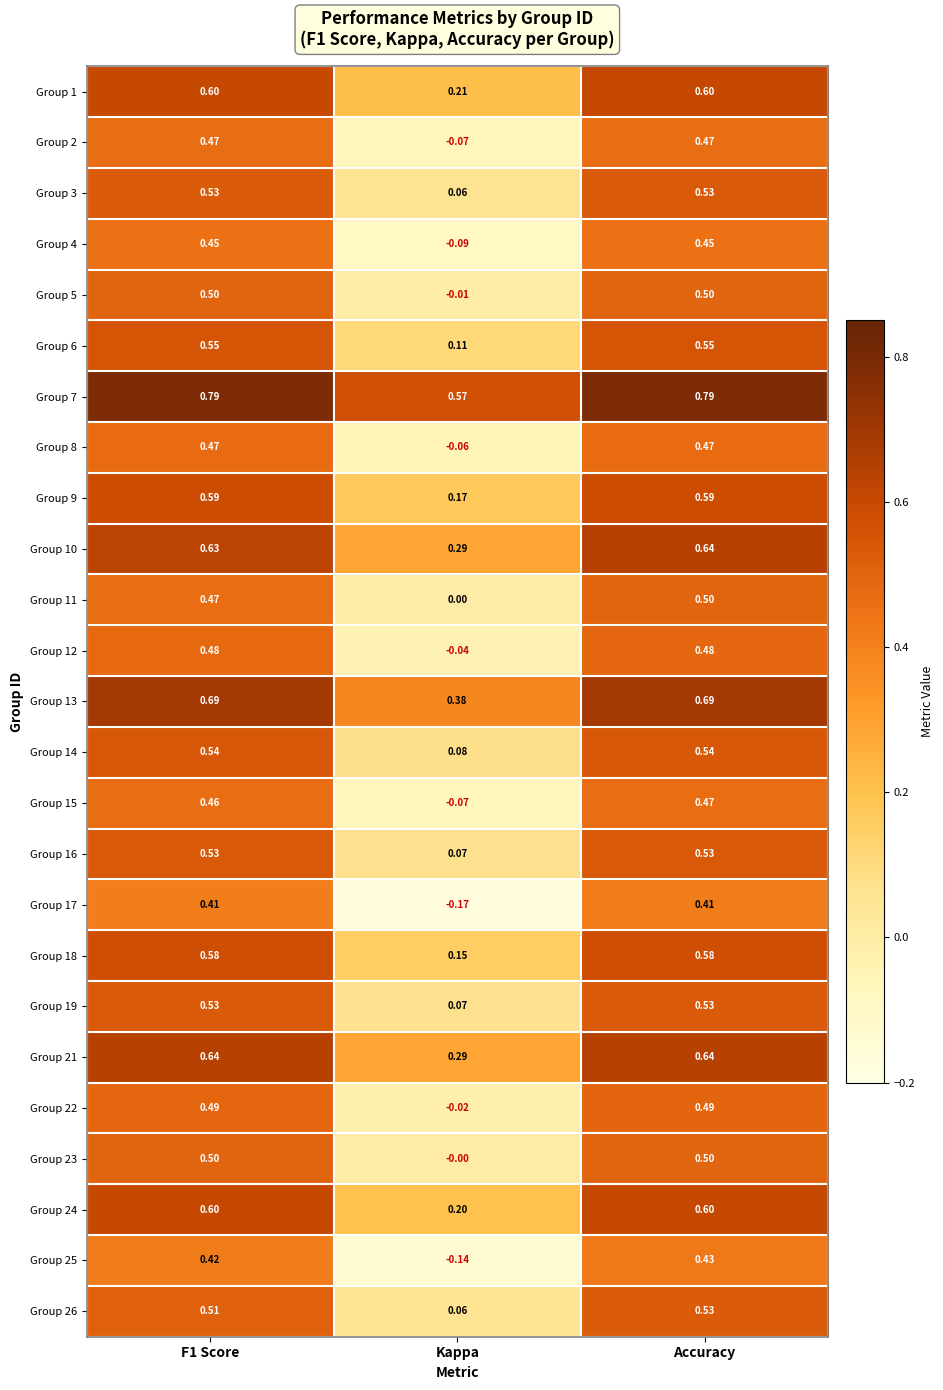

Which category has the lowest value in the Group 1 series?

Kappa